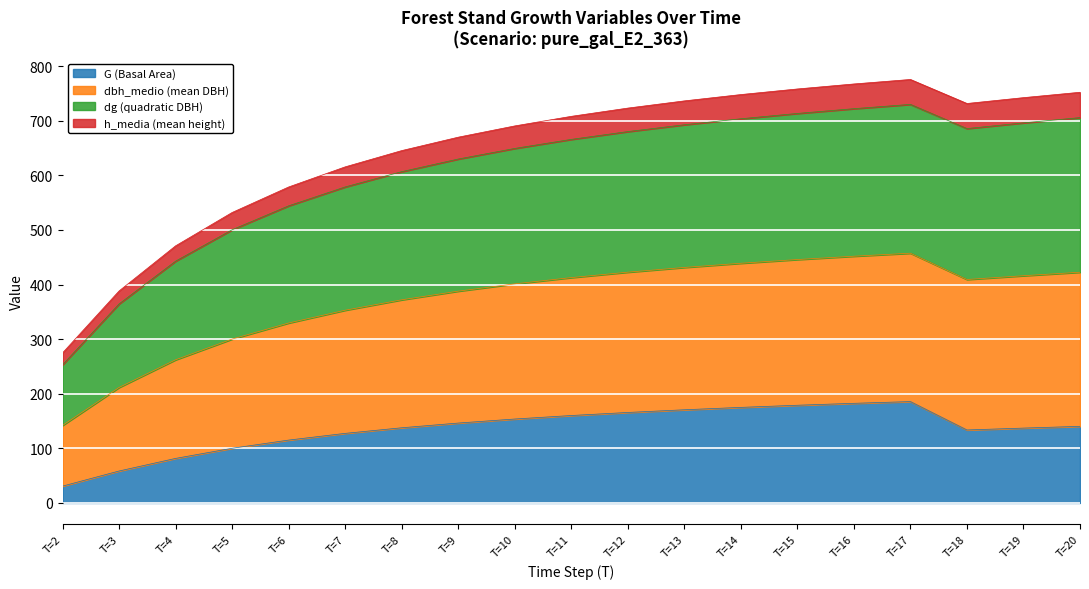

What is the maximum value for G (Basal Area)?

185.7